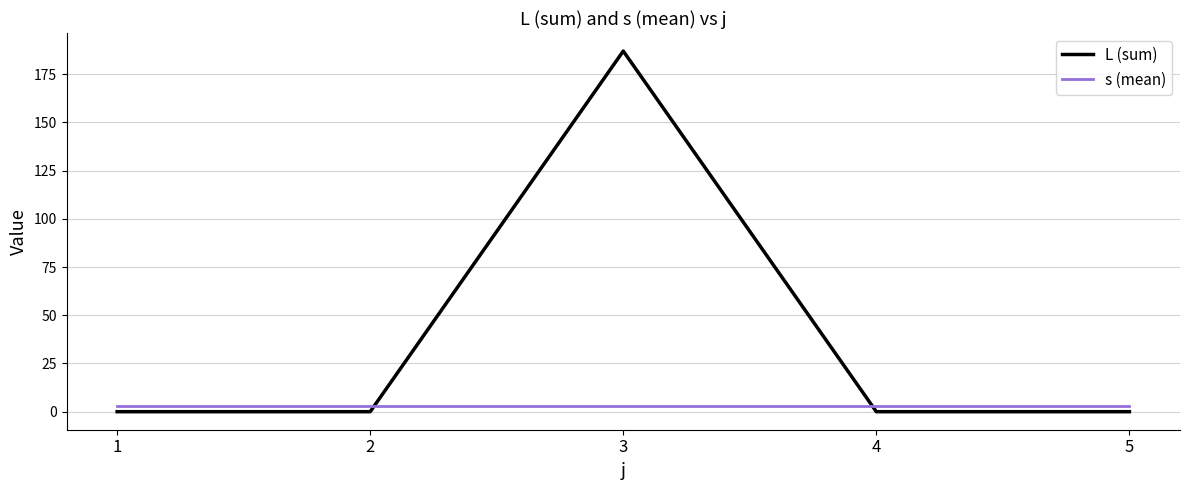

Rank the series by their maximum value, from highest to lowest.

L (sum), s (mean)